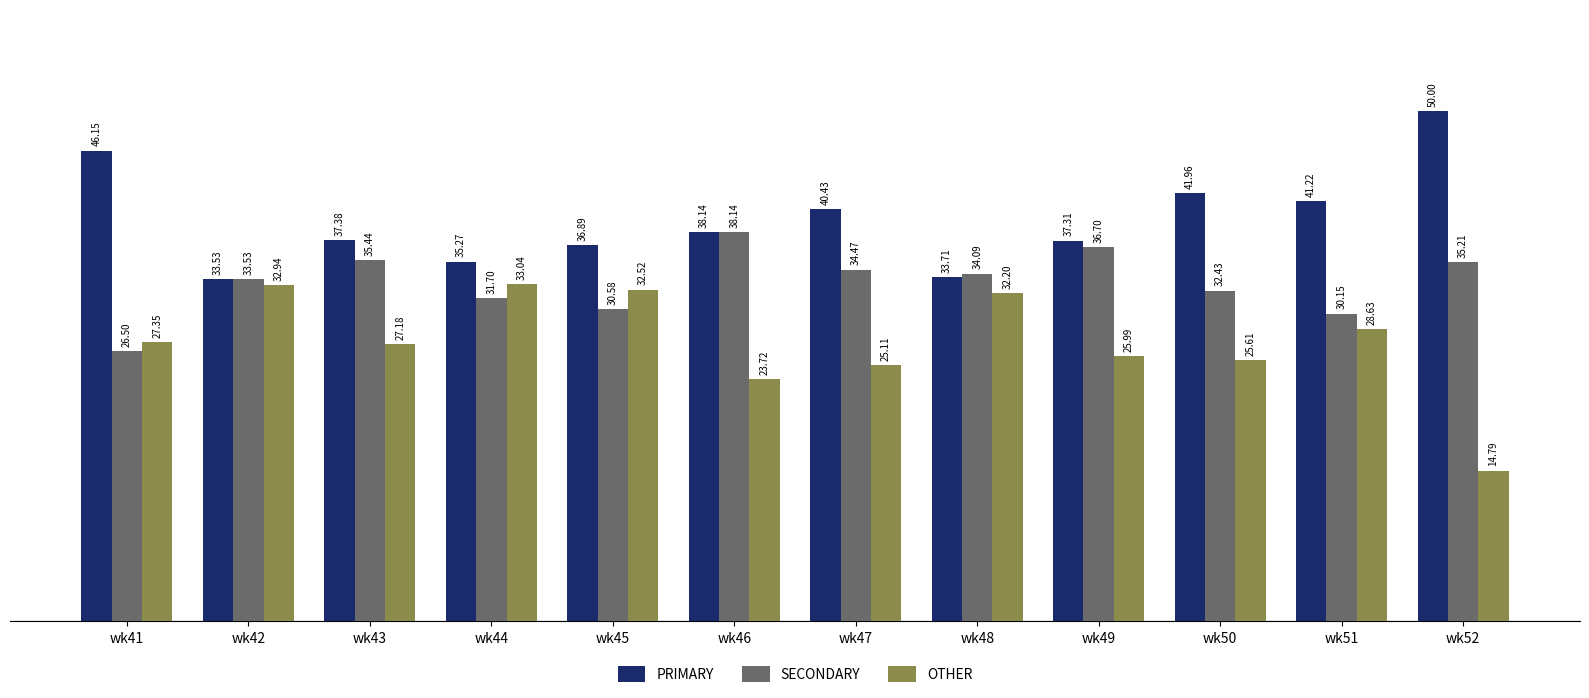

What is the highest value of the OTHER series?

33.0